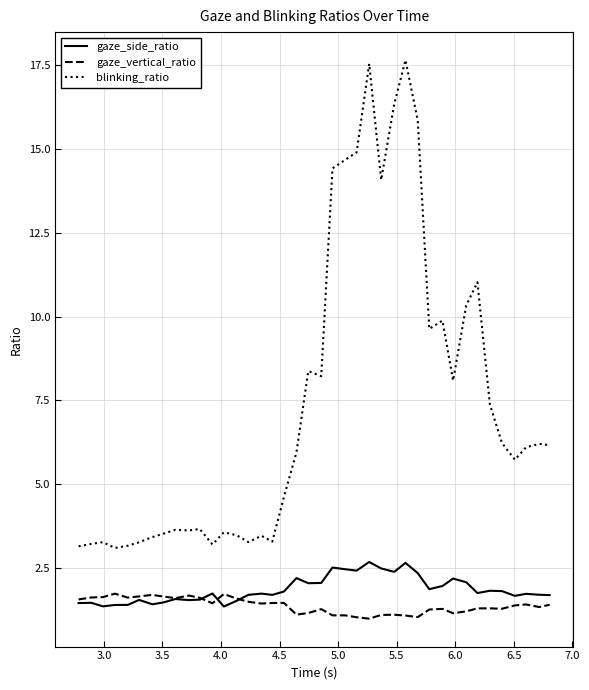

Which series has the widest spread of values?

blinking_ratio